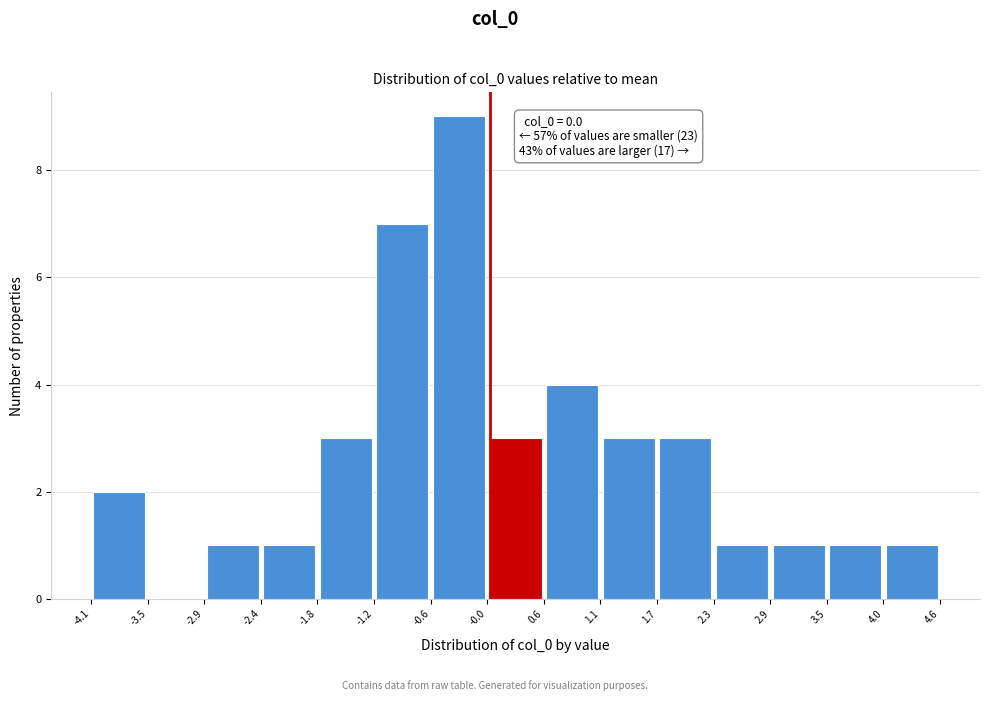

Over which range of the x-axis is the bar tallest?

-0.6 to -0.0